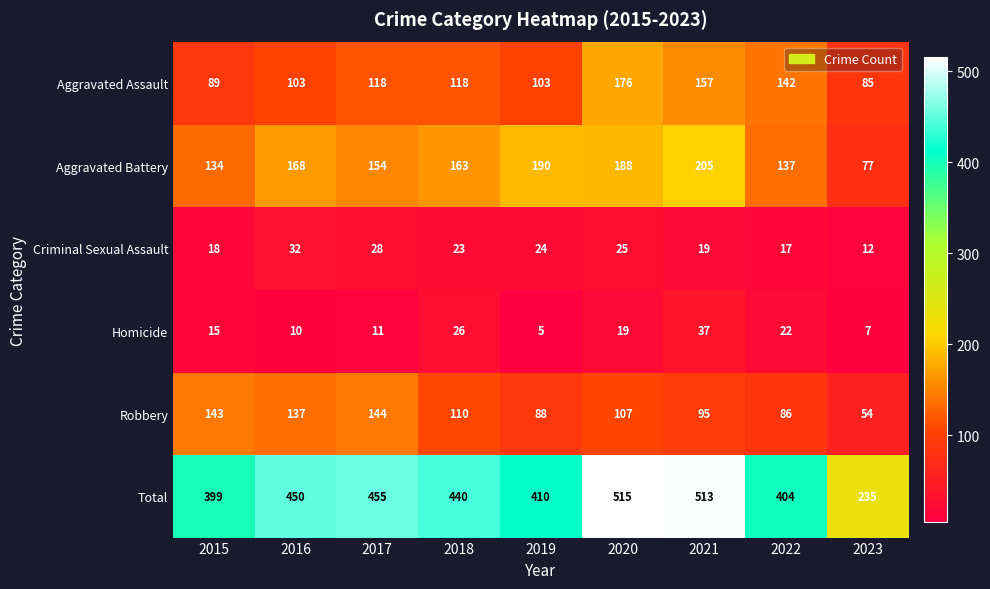

What is the sum of the Homicide values at 2016 and 2021?

47